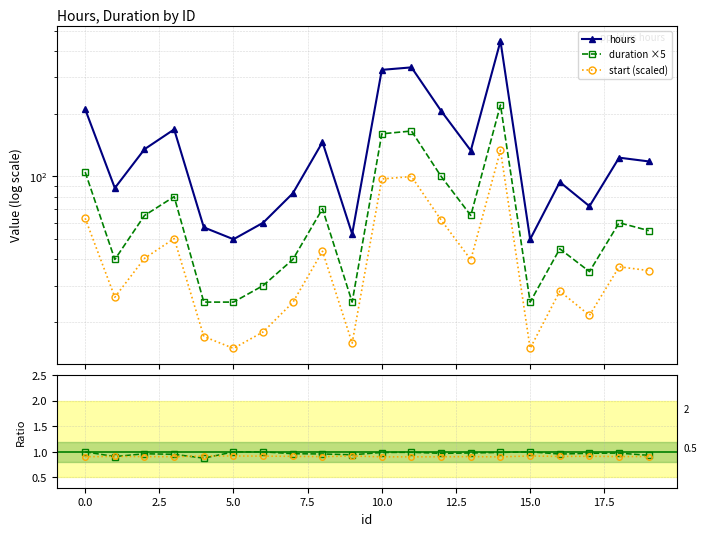

How many lines are shown in the chart?

5